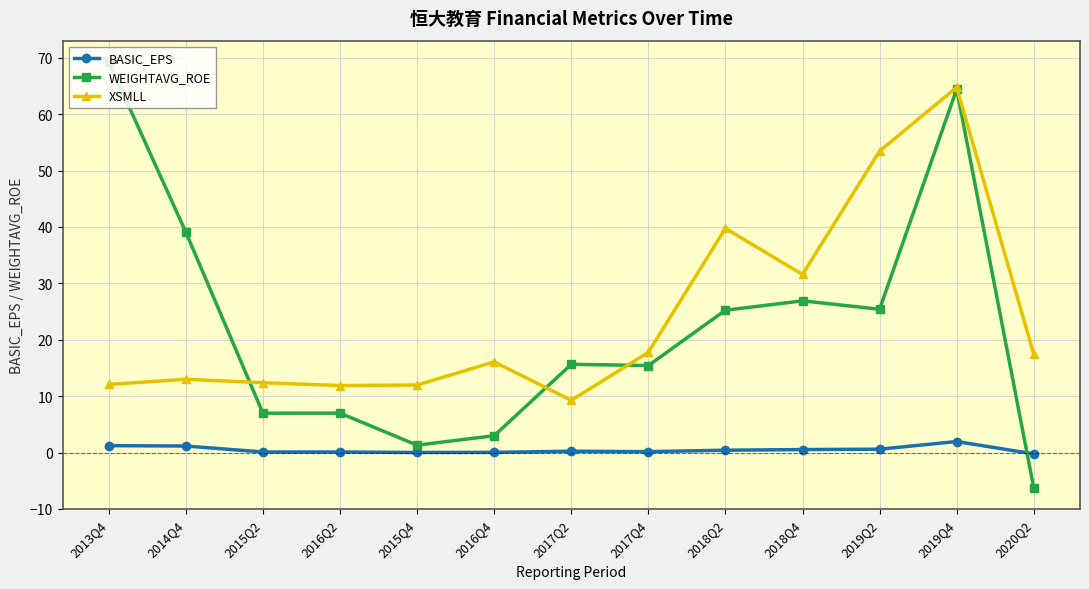

What is the difference between the highest and lowest values at 2019Q2?

52.9